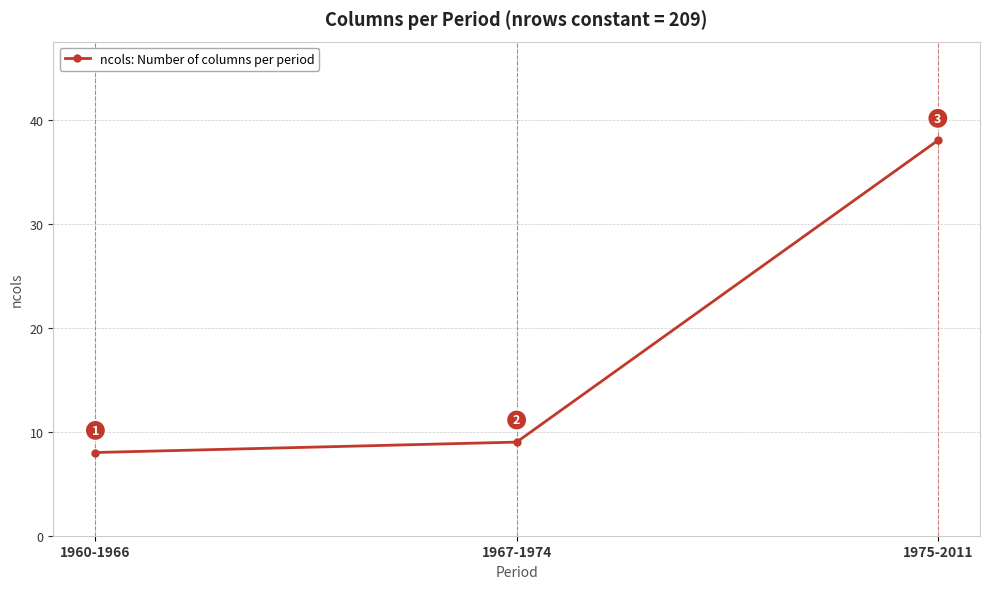

At which label is the value closest to 23?

1967-1974